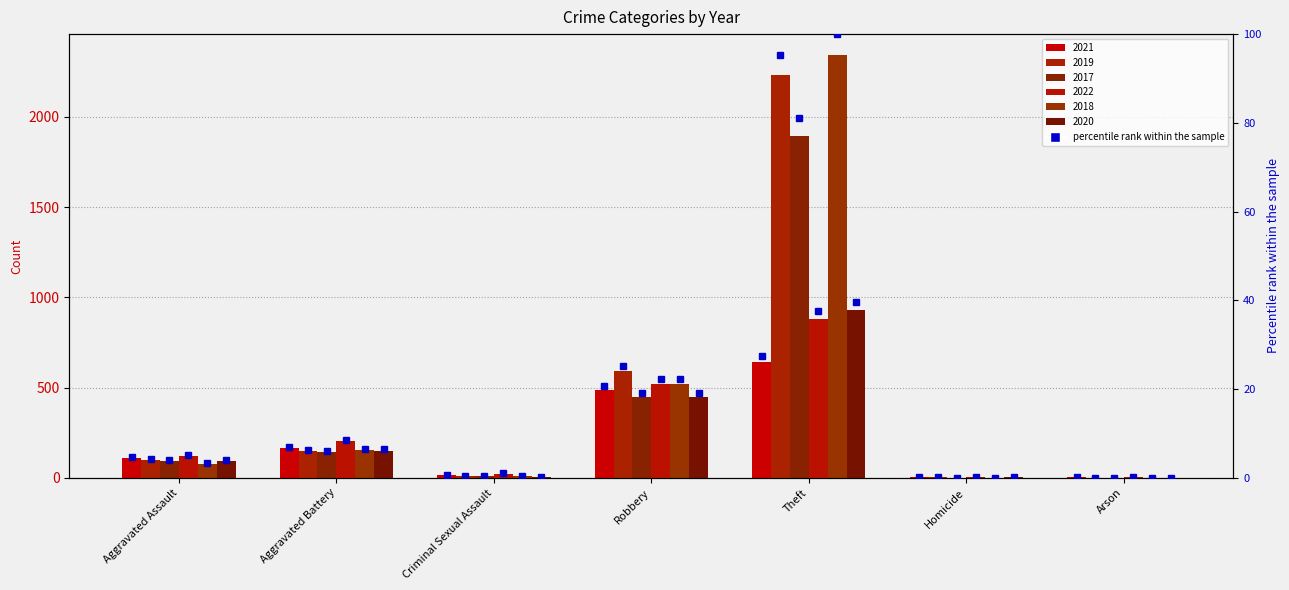

What is the label of the 7th bar from the right?

Aggravated Assault